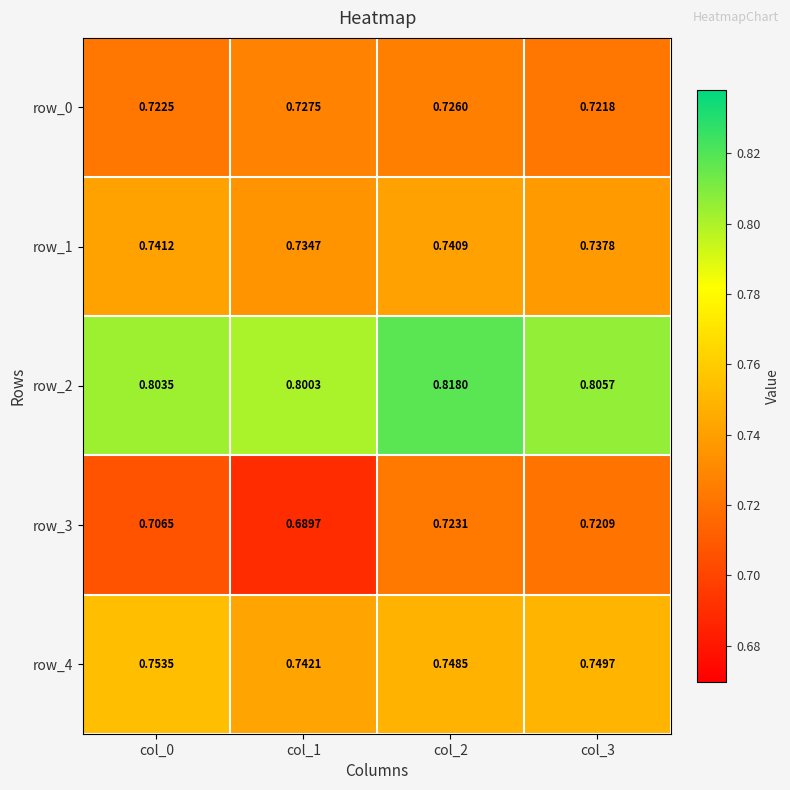

Is the value of row_1 at col_2 greater than the value of row_0 at col_0?

Yes